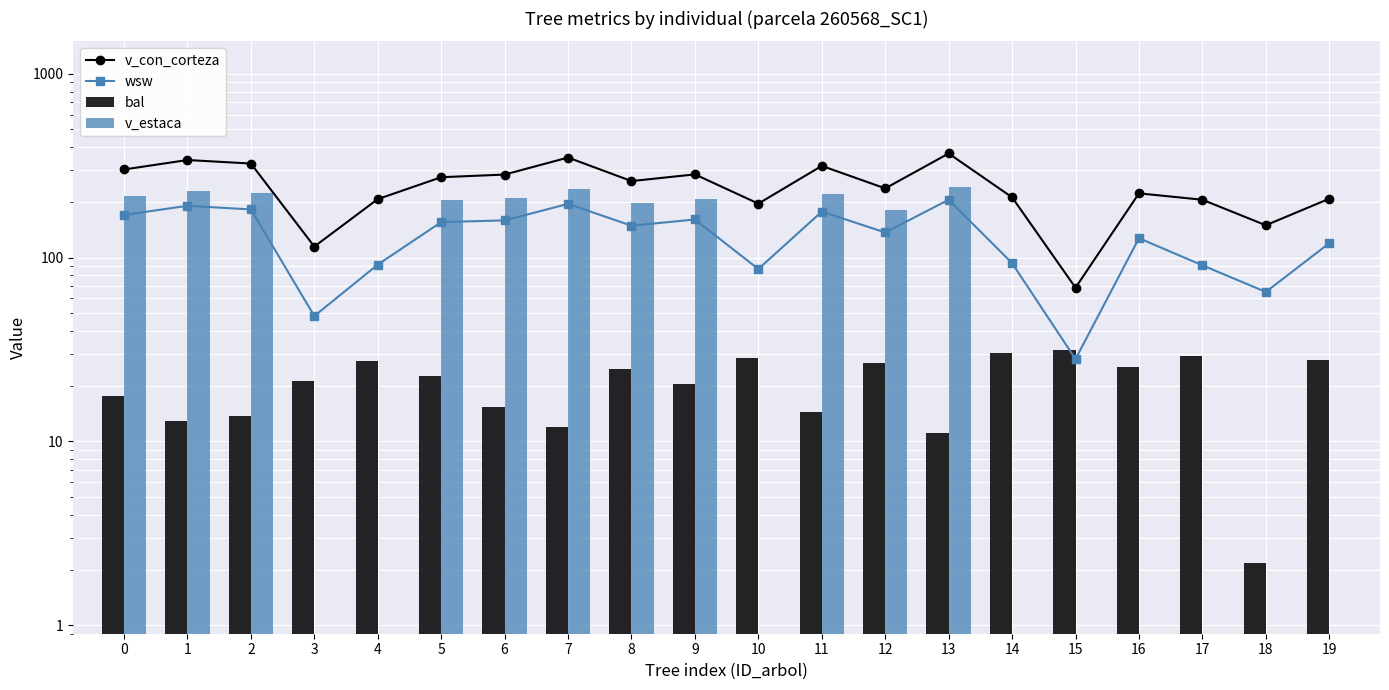

At which category is the sum across all series the highest?

13